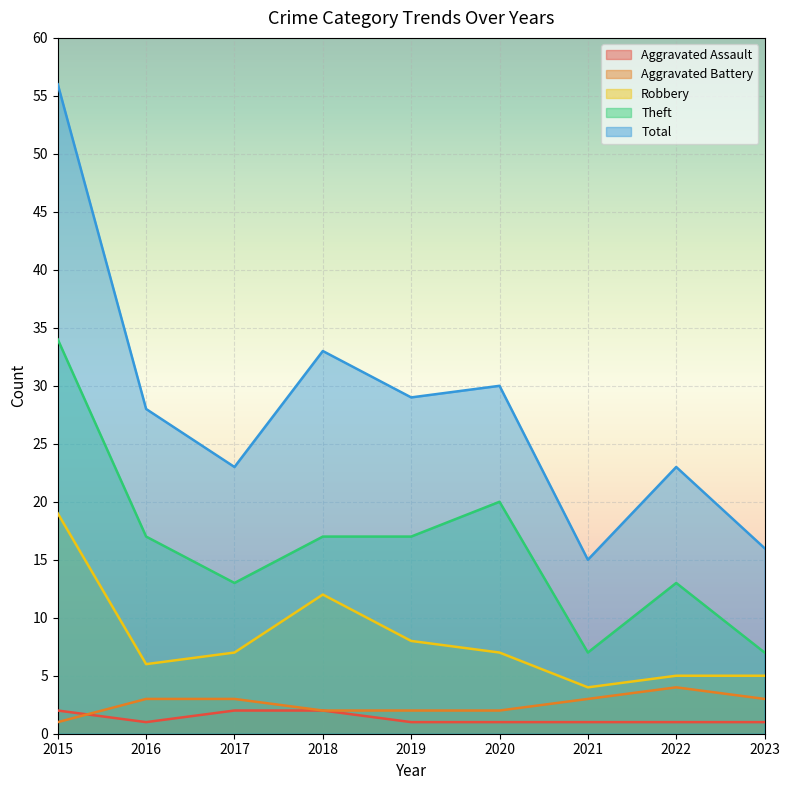

Which category has the highest value across all series?

2015